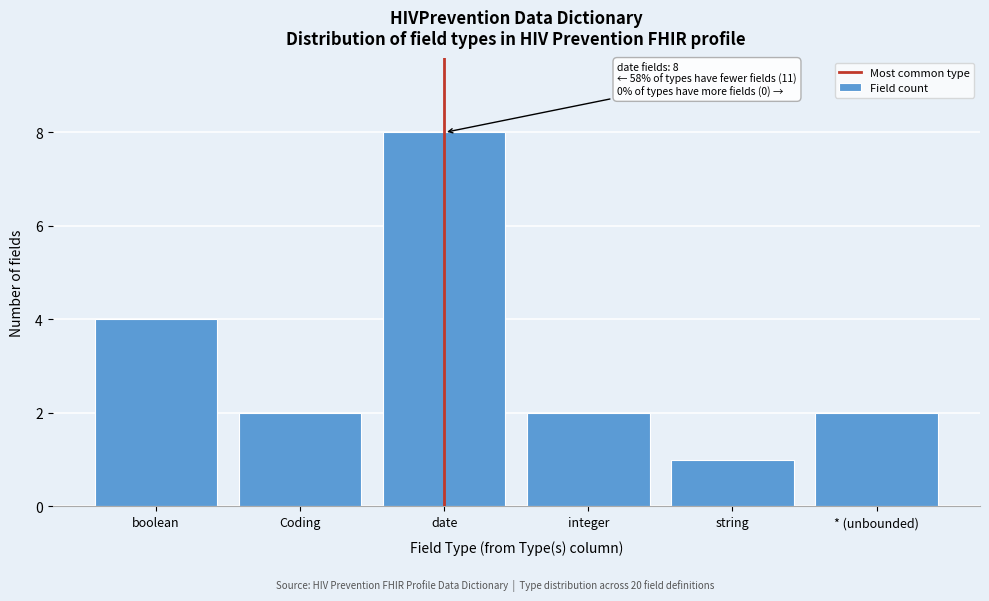

Reading left to right, list all the values displayed in this chart.

boolean=4	Coding=2	date=8	integer=2	string=1	* (unbounded)=2